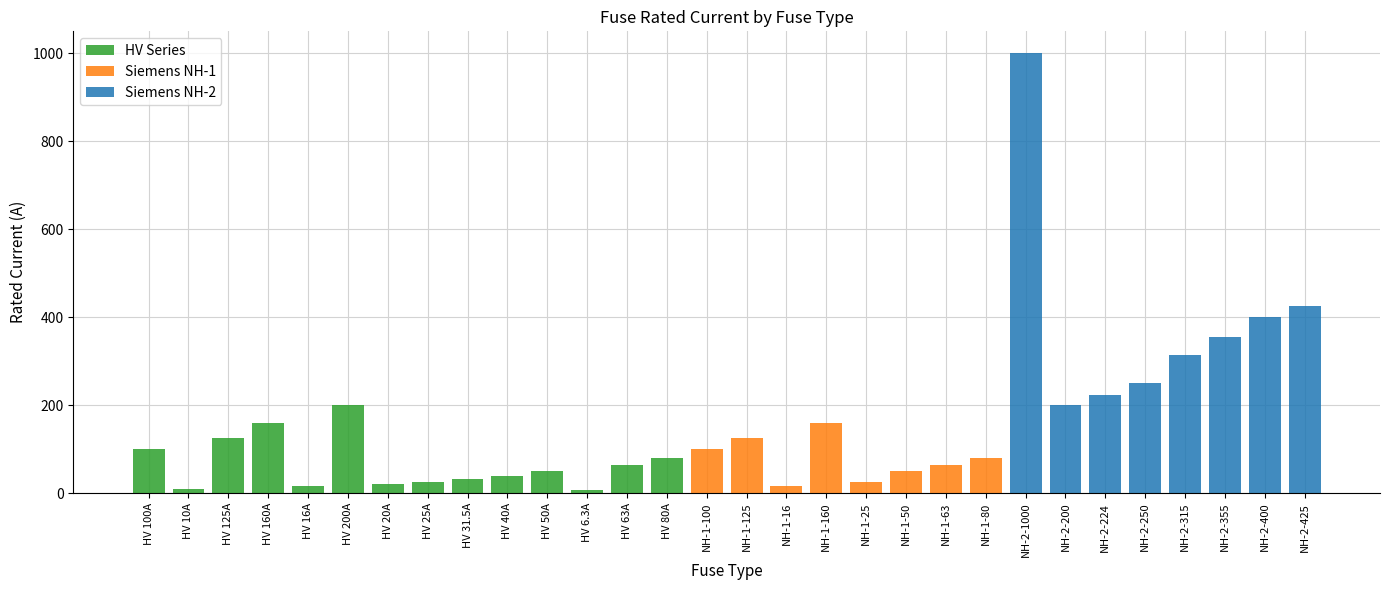

At which label is the value closest to 503?

NH-2-425